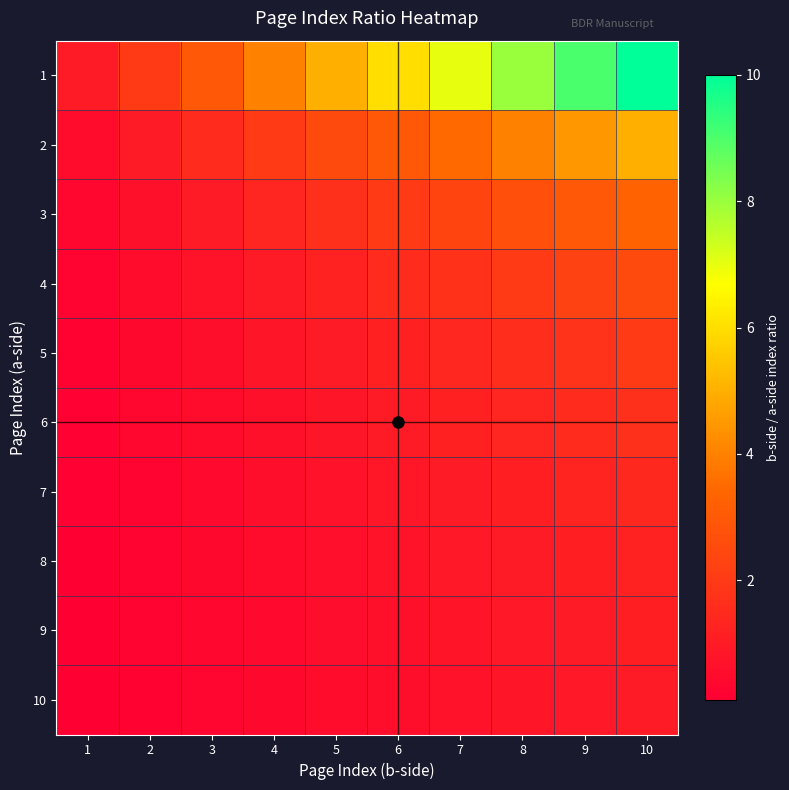

At which category is the sum across all series the highest?

10